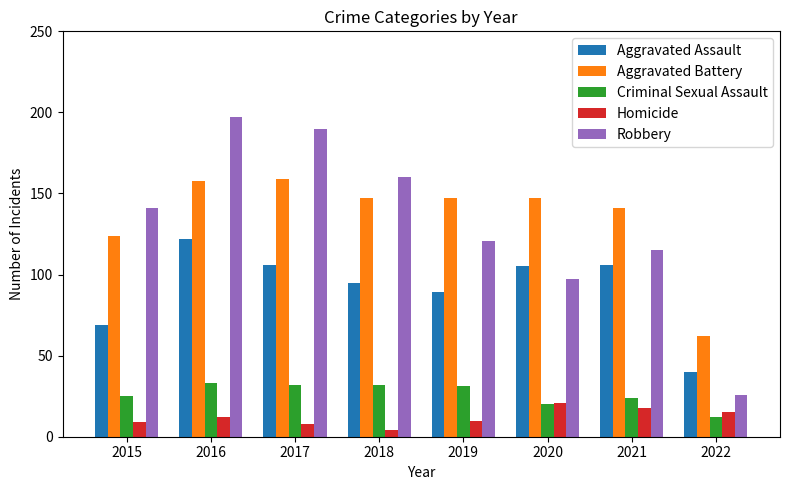

What is the smallest value displayed?

4